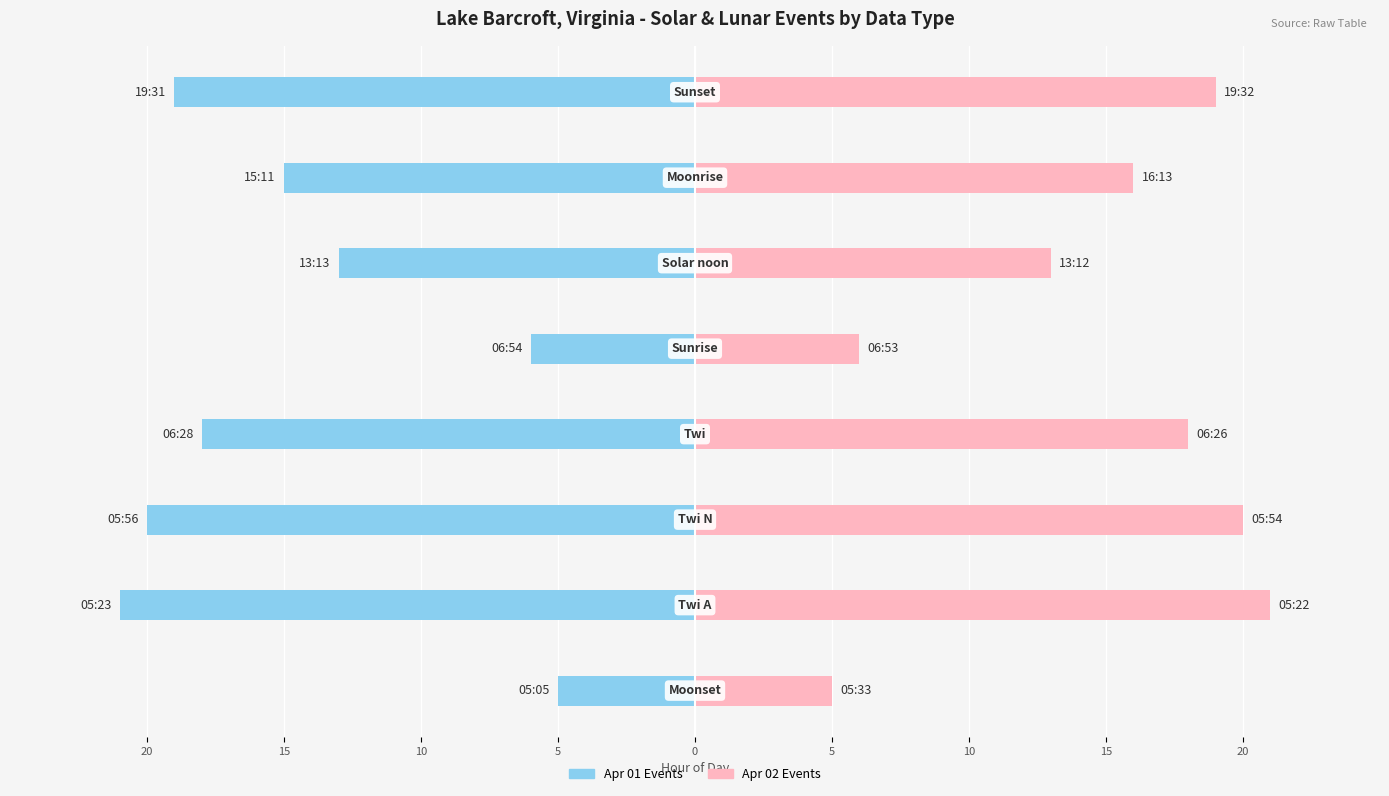

List the series in order of their peak value, highest first.

Apr 02 Events, Apr 01 Events